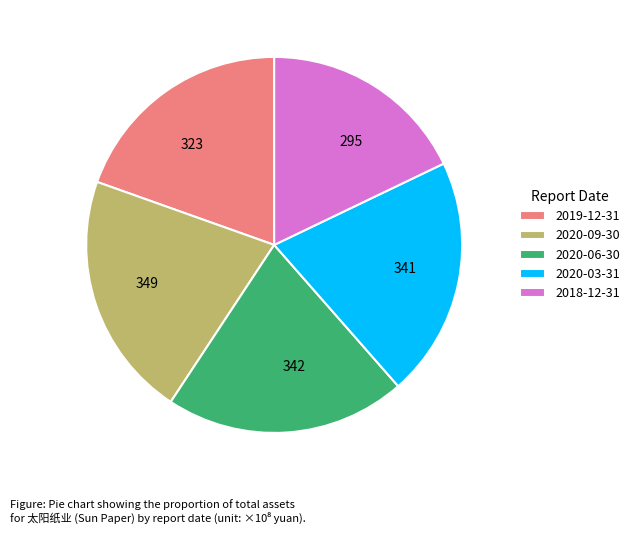

Which slice is the smallest?

2018-12-31